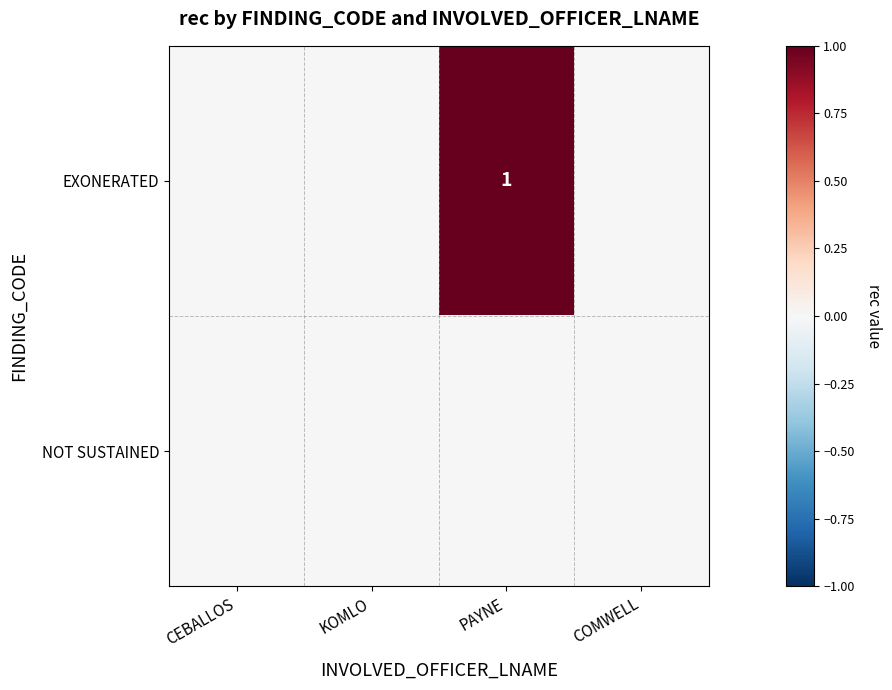

True or false: EXONERATED has a value of 0 at PAYNE.

False